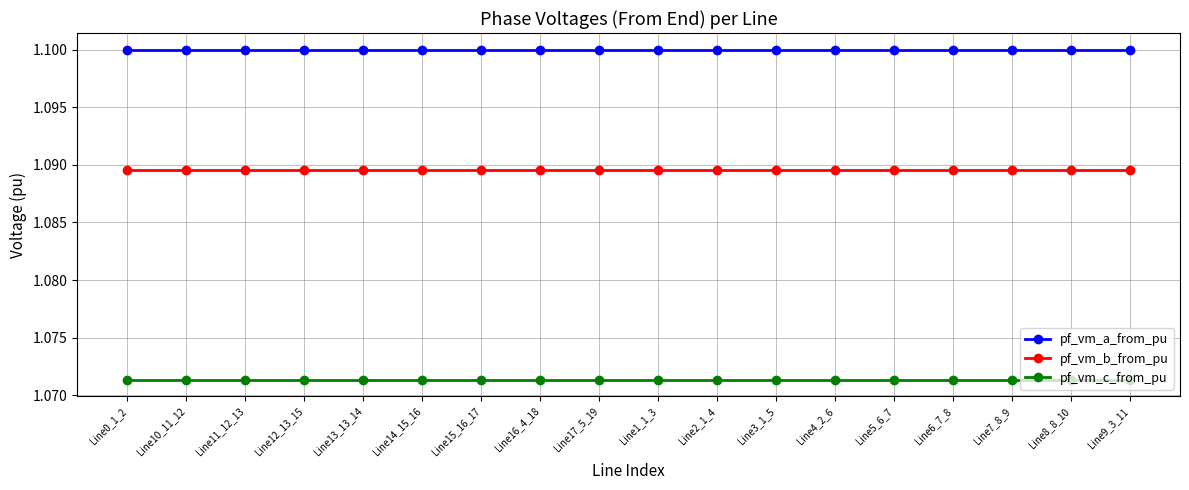

Is it true that pf_vm_c_from_pu equals 0.2 at Line4_2_6?

False